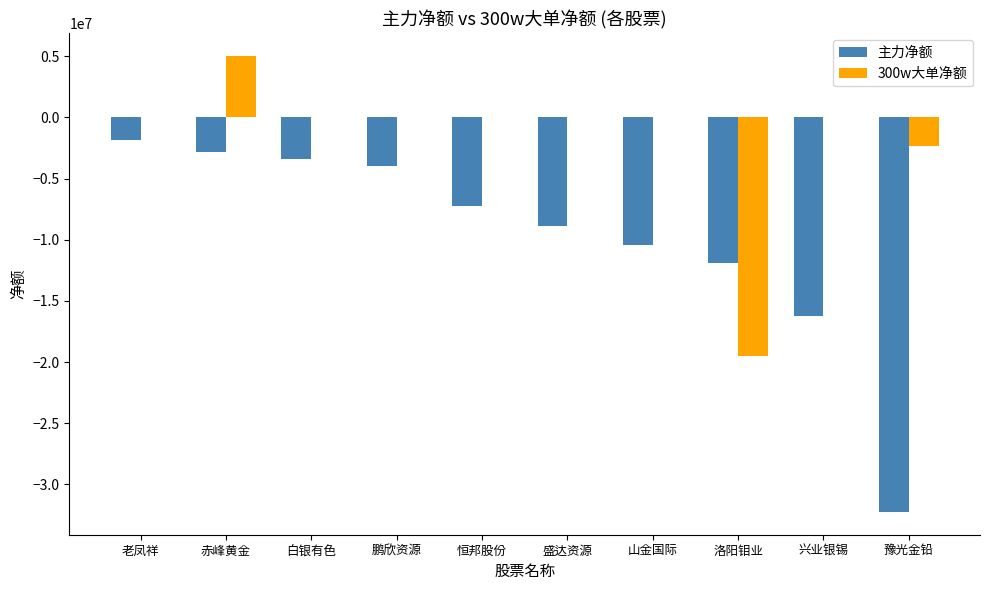

Which label corresponds to the largest value in the chart?

赤峰黄金